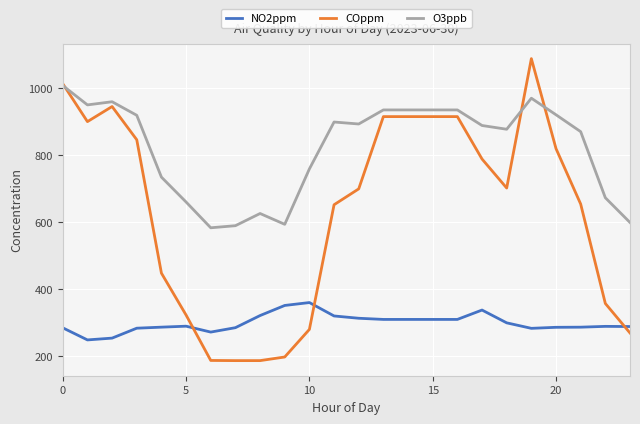

What are all the series names shown in the legend?

NO2ppm, COppm, O3ppb